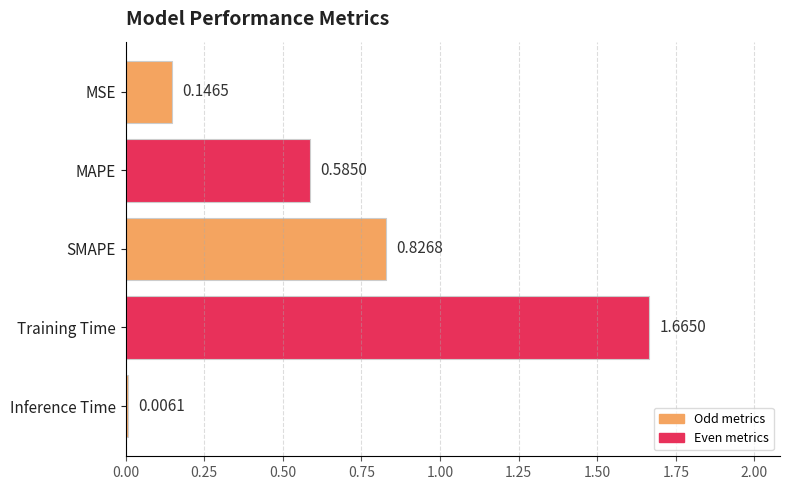

At which label is the value closest to 0?

Inference Time